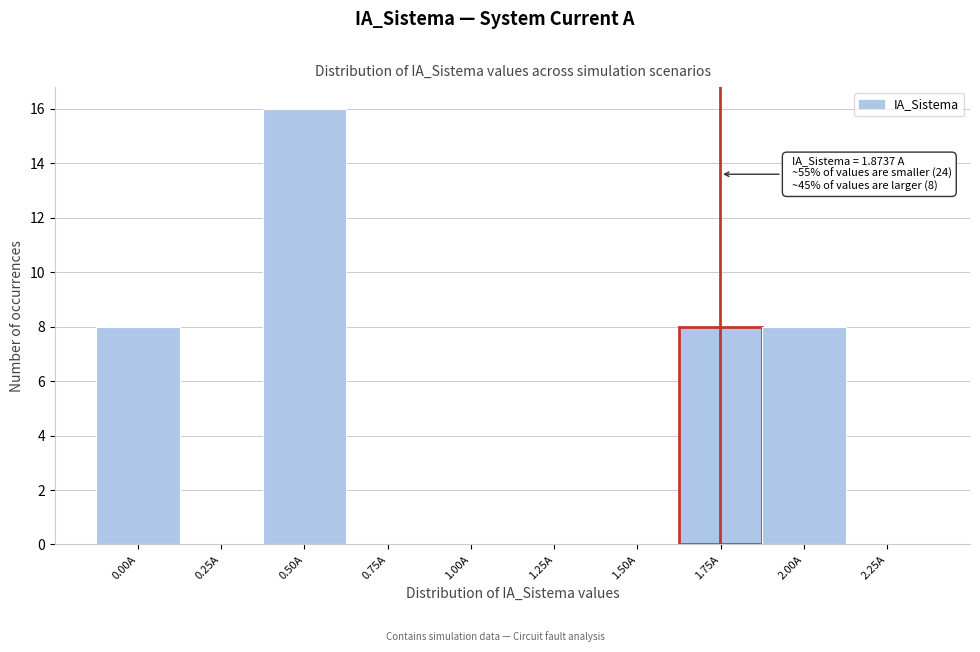

Reading left to right, what are all the values shown in this chart?

0.00A=8	0.25A=0	0.50A=16	0.75A=0	1.00A=0	1.25A=0	1.50A=0	1.75A=8	2.00A=8	2.25A=0